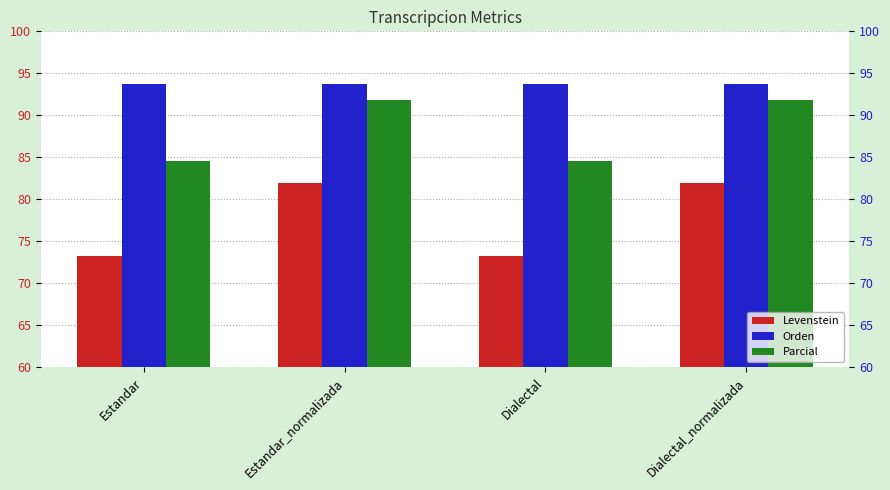

Rank the series by their average value, from lowest to highest.

Levenstein, Parcial, Orden